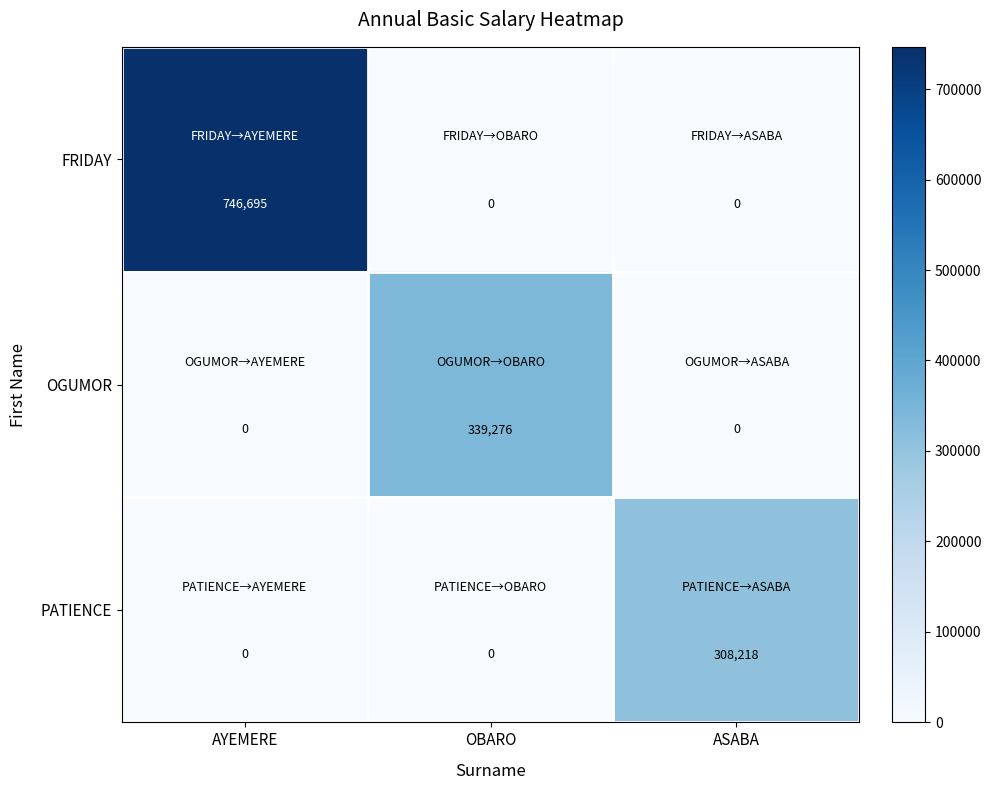

Which series has the largest total across all categories?

FRIDAY